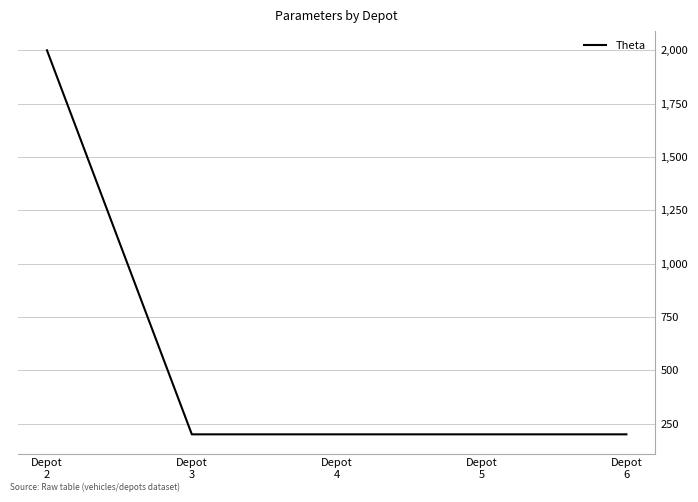

Is it true that the value at Depot
5 is 200?

True